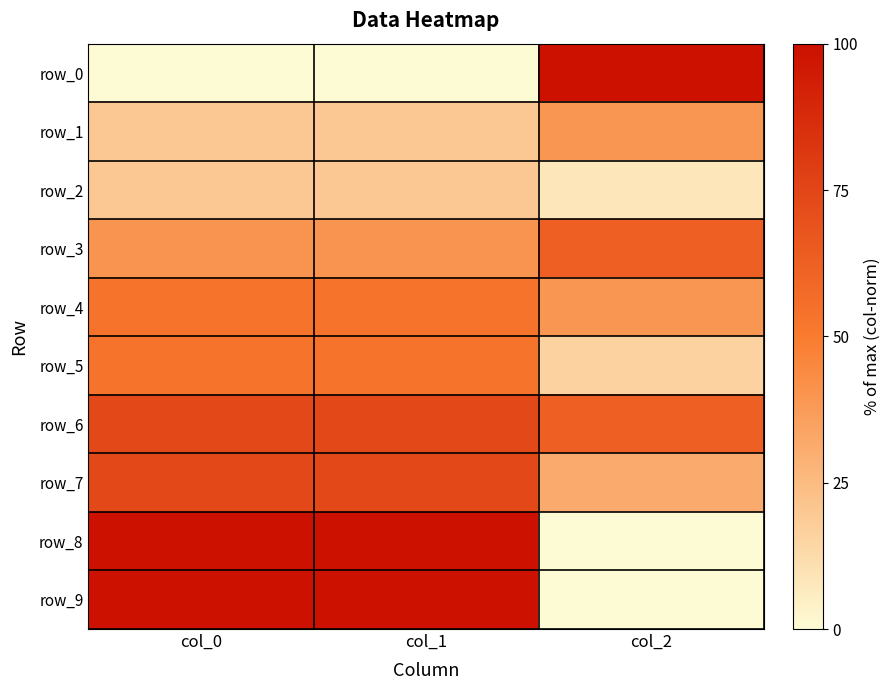

List the series in order of their peak value, highest first.

row_0, row_8, row_9, row_7, row_6, row_3, row_4, row_5, row_1, row_2